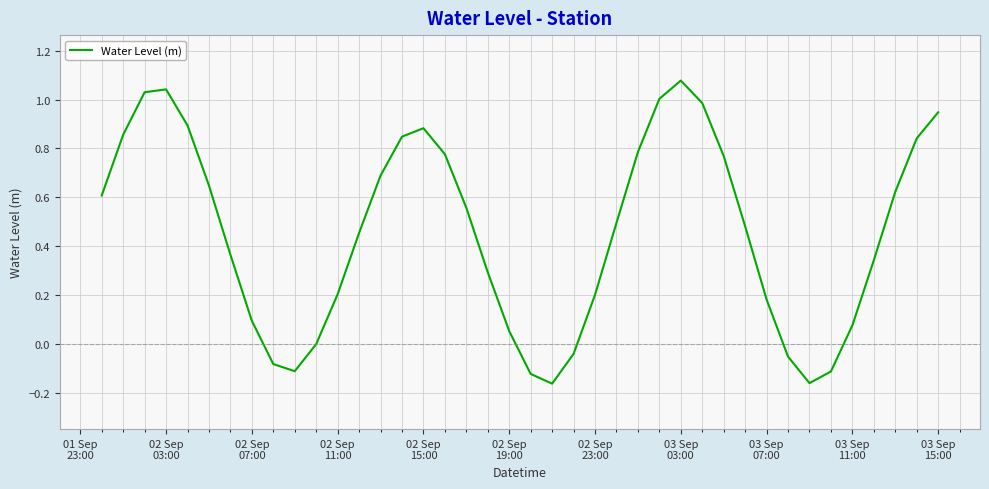

How many lines are shown in the chart?

1